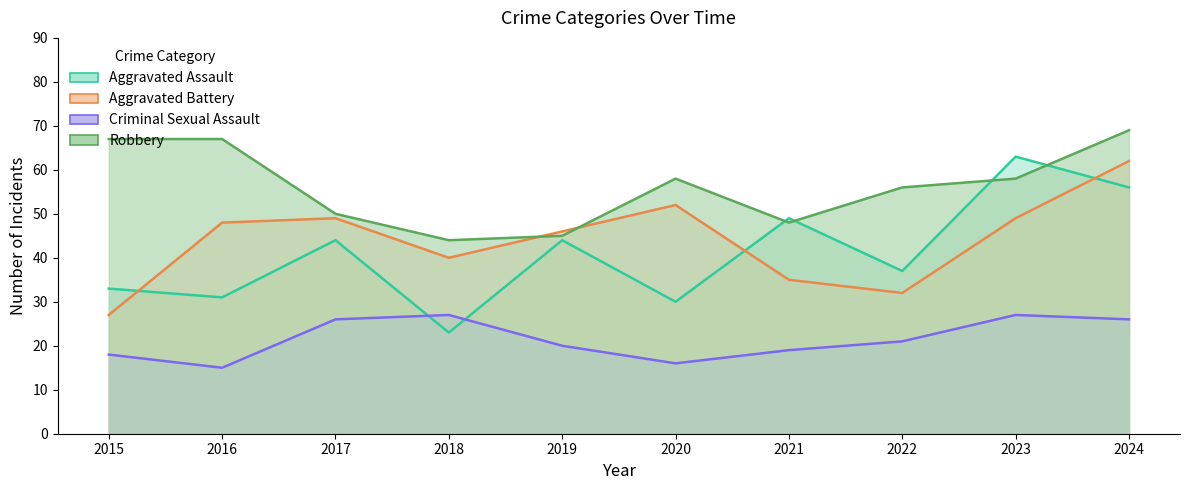

What are all the series names shown in the legend?

Aggravated Assault, Aggravated Battery, Criminal Sexual Assault, Robbery